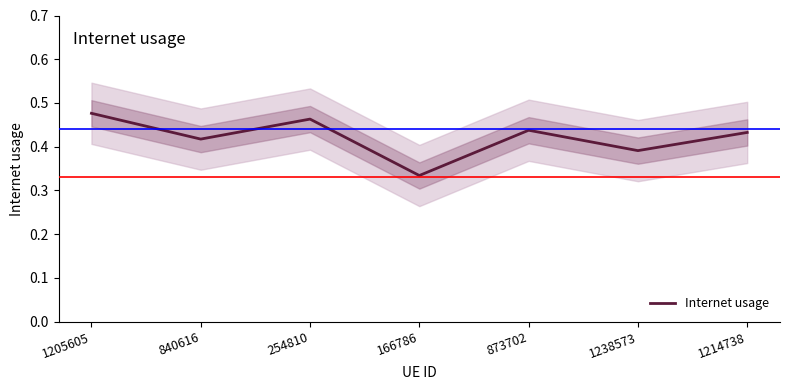

Does the chart have visible grid lines?

No